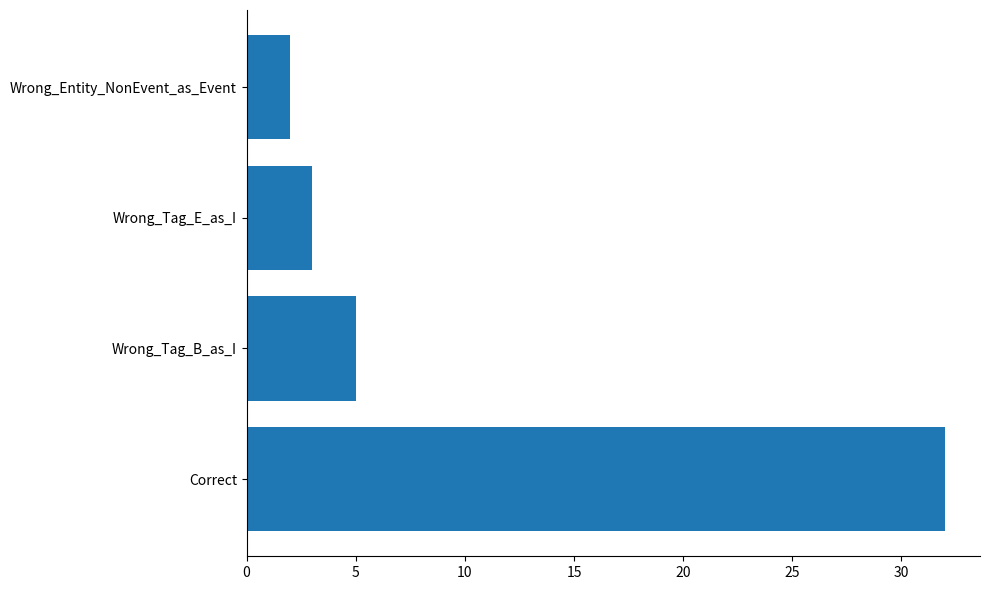

Reading top to bottom, what are all the values shown in this chart?

2	3	5	32